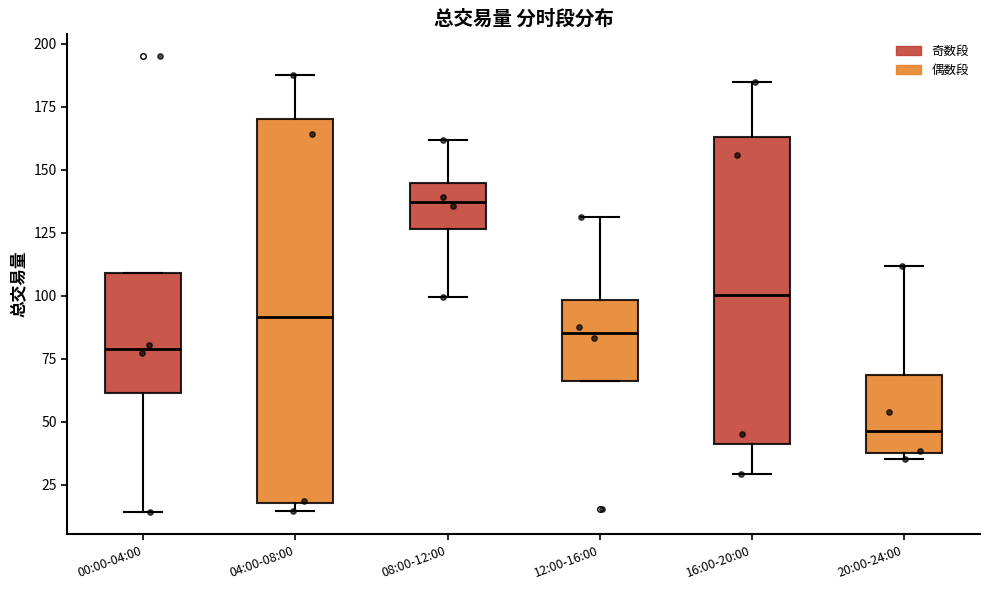

Where does the median line of the box for 20:00-24:00 sit on the y-axis? The values are not printed on the chart, so give them approximately, as read against the axis.

45